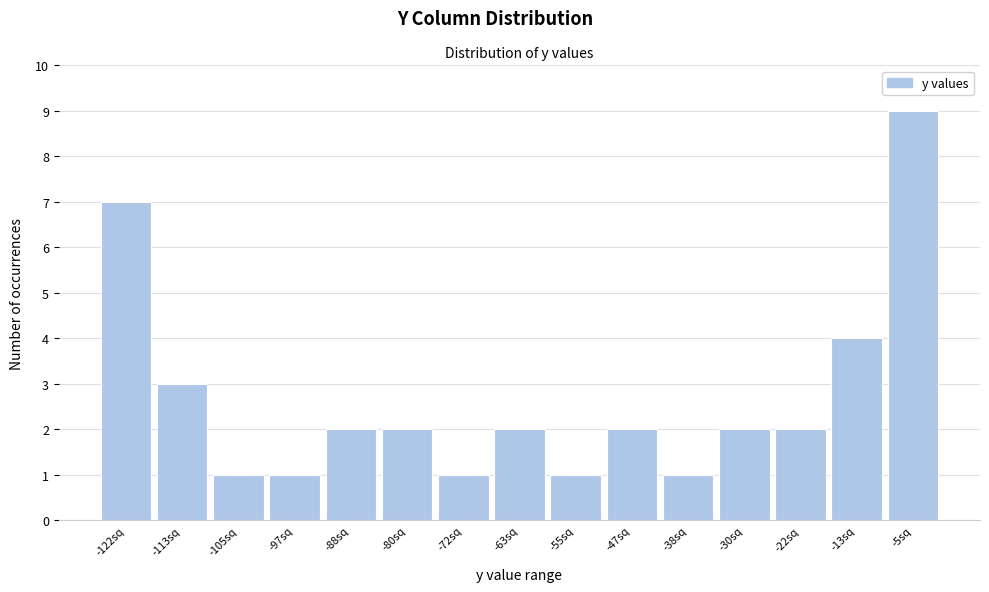

Reading left to right, what are all the values shown in this chart?

7	3	1	1	2	2	1	2	1	2	1	2	2	4	9